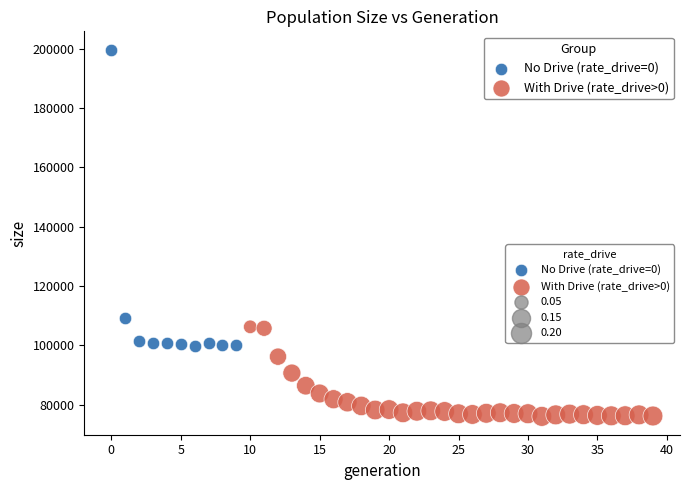

Which series reaches the maximum Y coordinate?

No Drive (rate_drive=0)